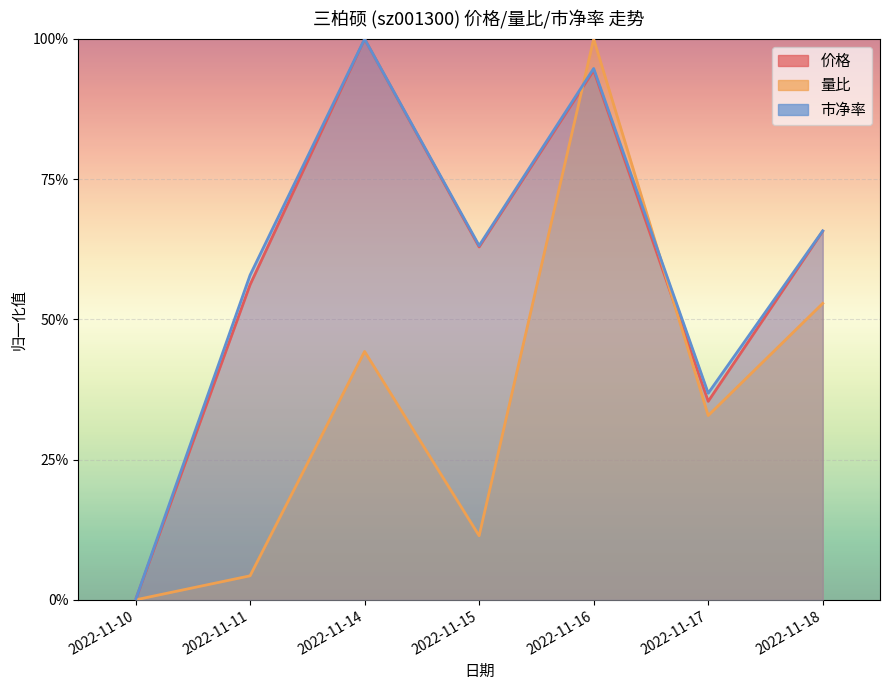

The 价格 series shows 1.0 at 2022-11-14. True or false?

True